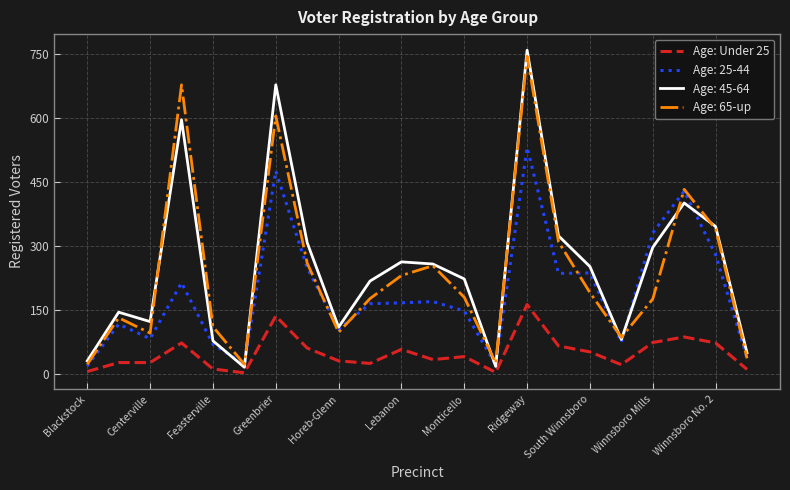

Which series has the largest range (max minus min)?

Age: 45-64